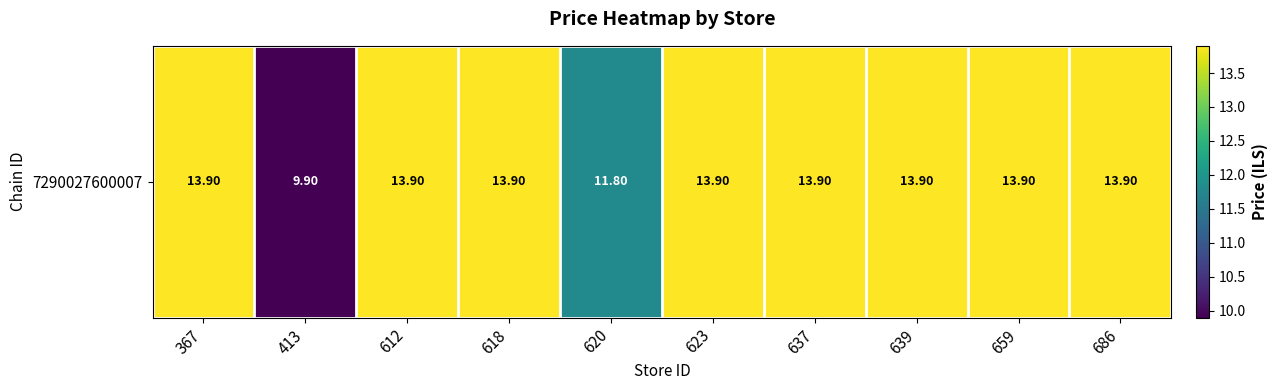

Where does the data first go above 13?

367